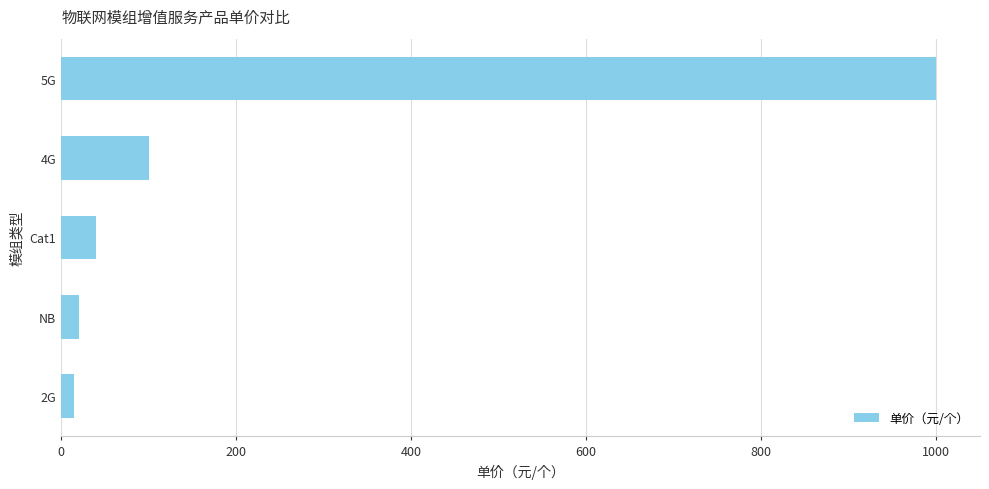

Reading bottom to top, what are all the values shown in this chart?

2G=15	NB=20	Cat1=40	4G=100	5G=1000